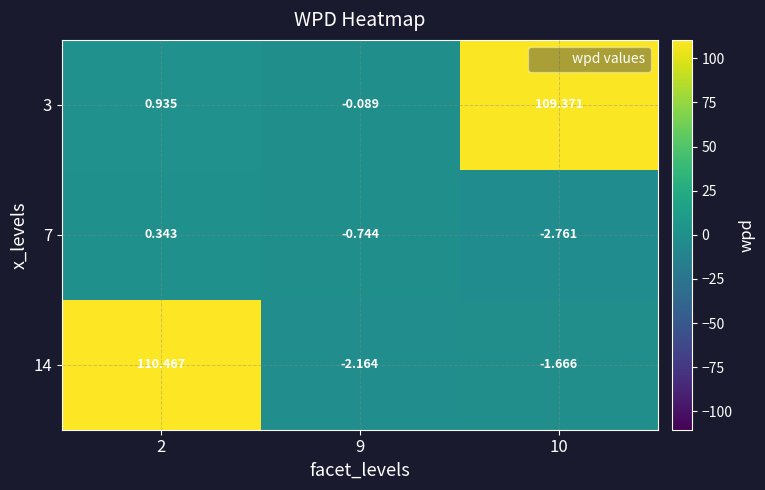

Is the value of 3 at 2 greater than the value of 7 at 10?

Yes